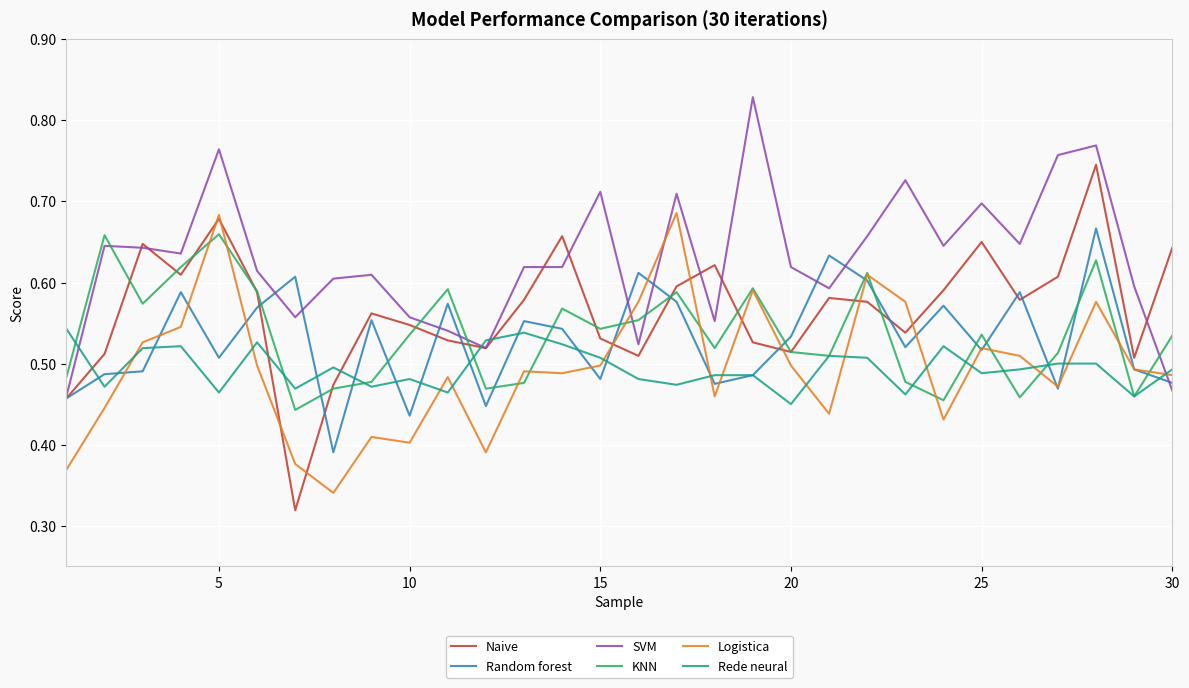

Which series has the largest range (max minus min)?

Naive